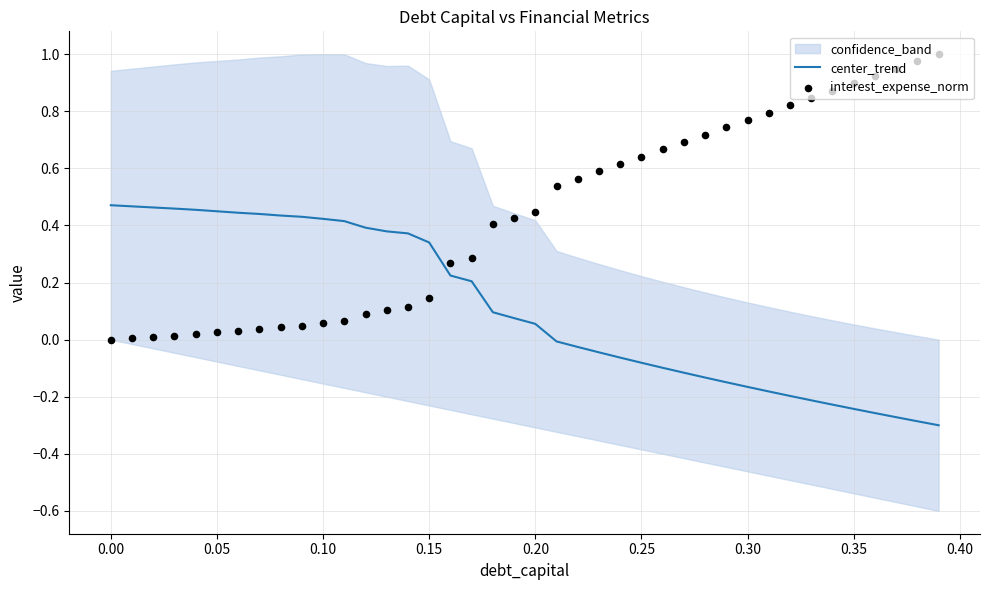

Which series has the largest Y range (max minus min)?

interest_expense_norm